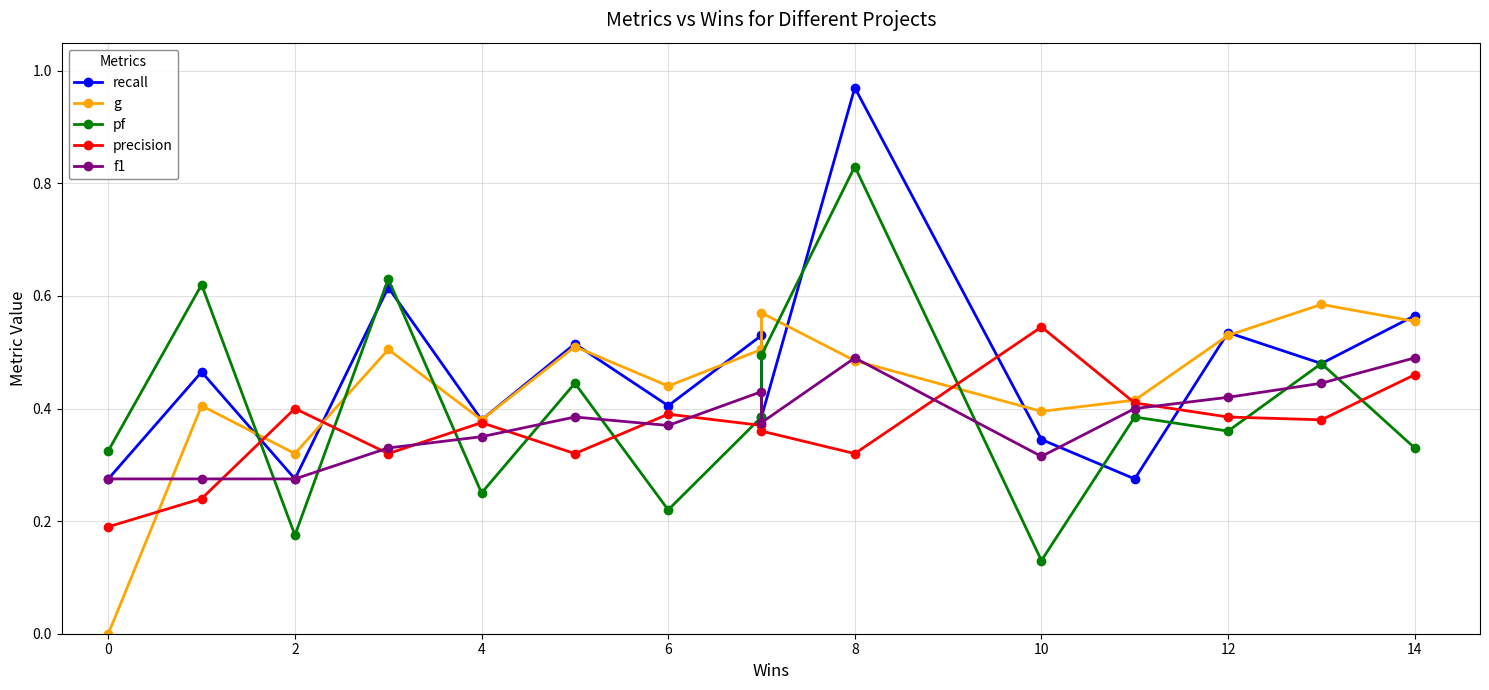

How many lines are shown in the chart?

5